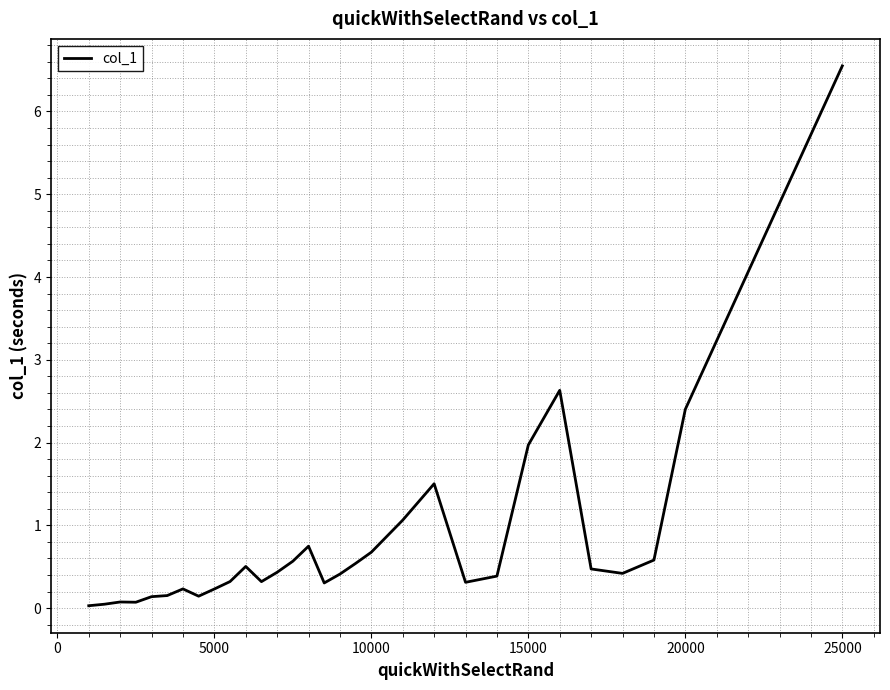

What is the maximum value shown in the chart?

6.6